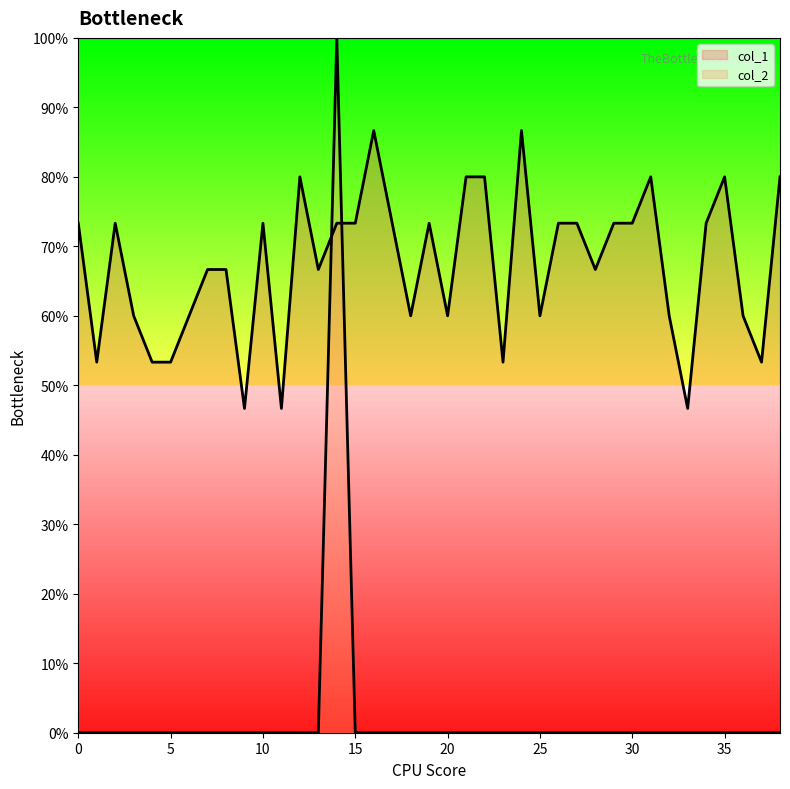

Which series ends up on top after the final intersection of col_2 and col_1?

col_1